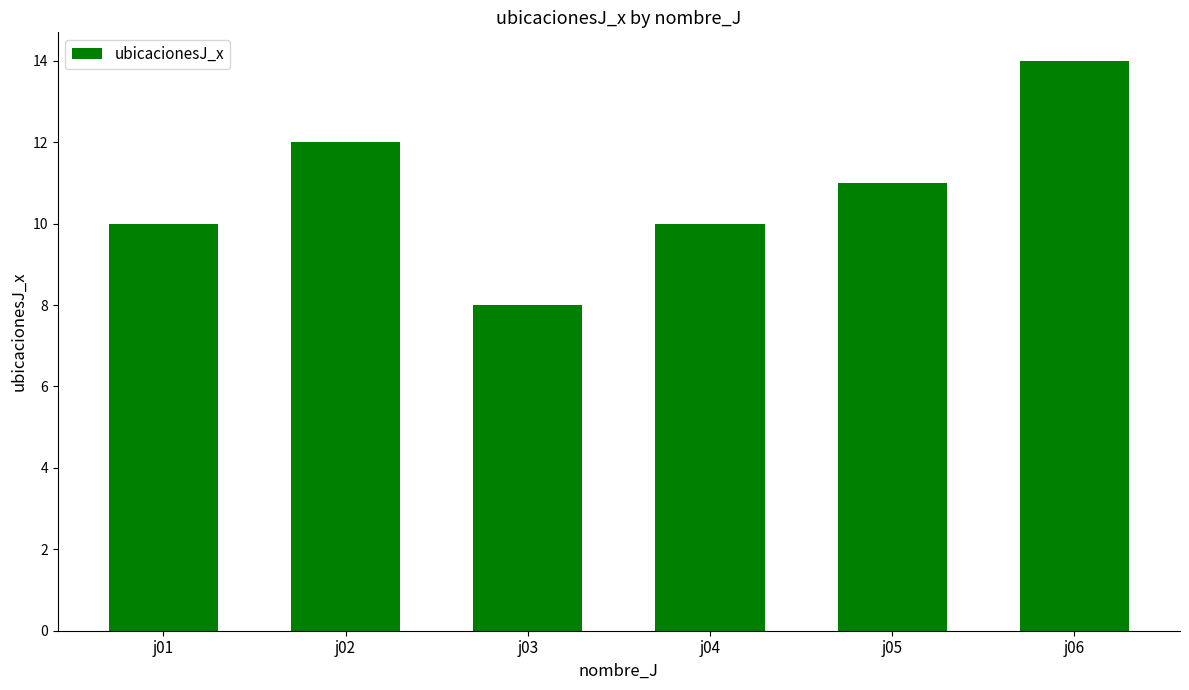

Which label corresponds to the largest value in the chart?

j06